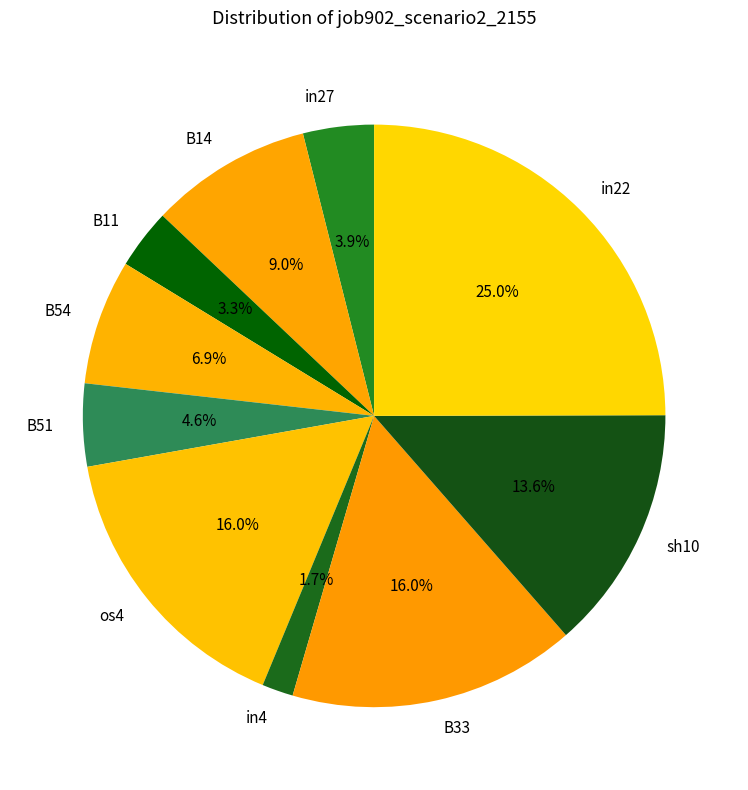

What is the largest slice in the pie chart?

in22